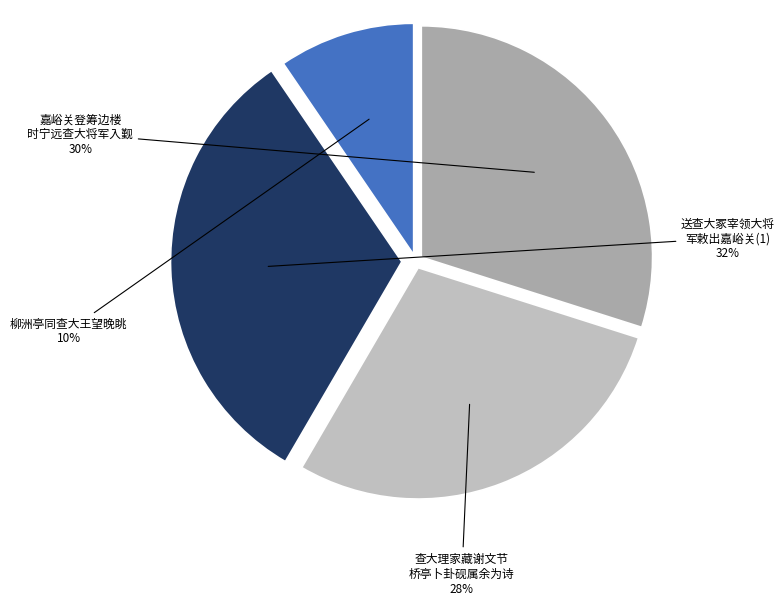

Which category has the biggest portion of the pie?

送查大冢宰领大将军敕出嘉峪关